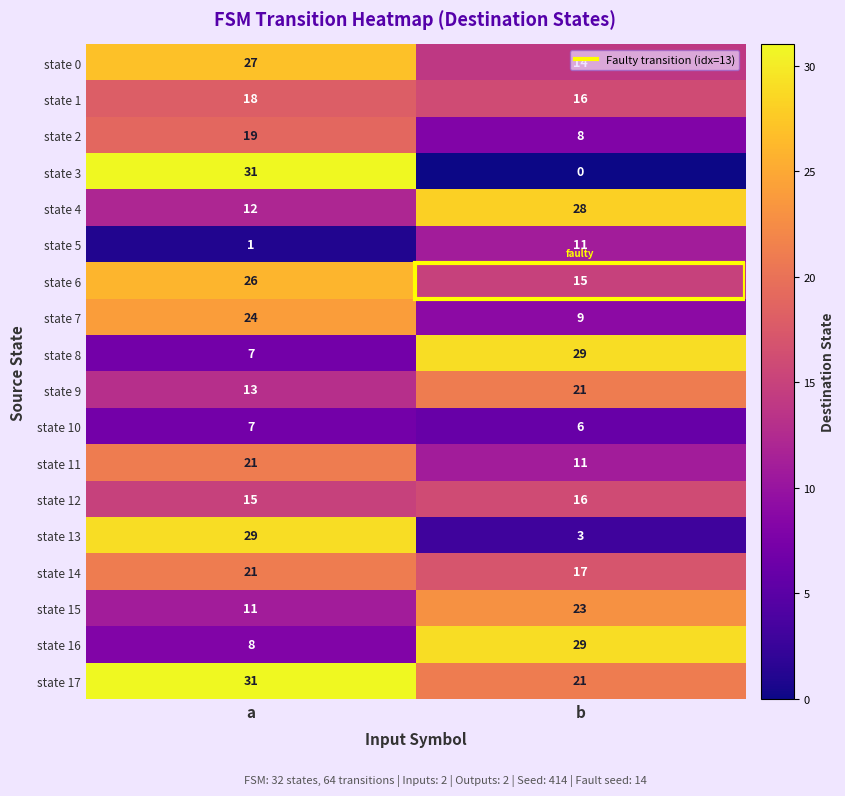

What is the sum of the state 5 values at a and b?

12